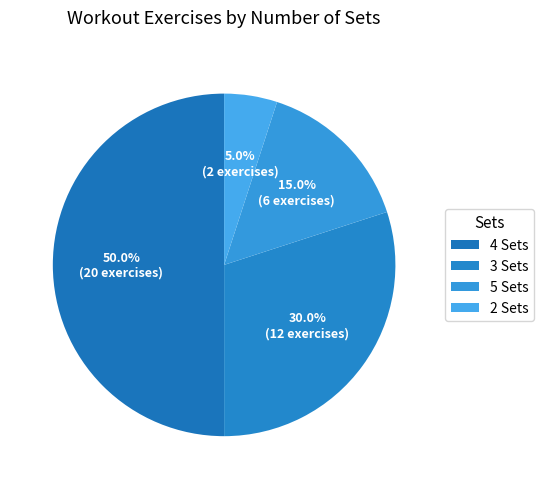

Approximately how many times larger is the value at 5 Sets compared to 3 Sets?

0.5